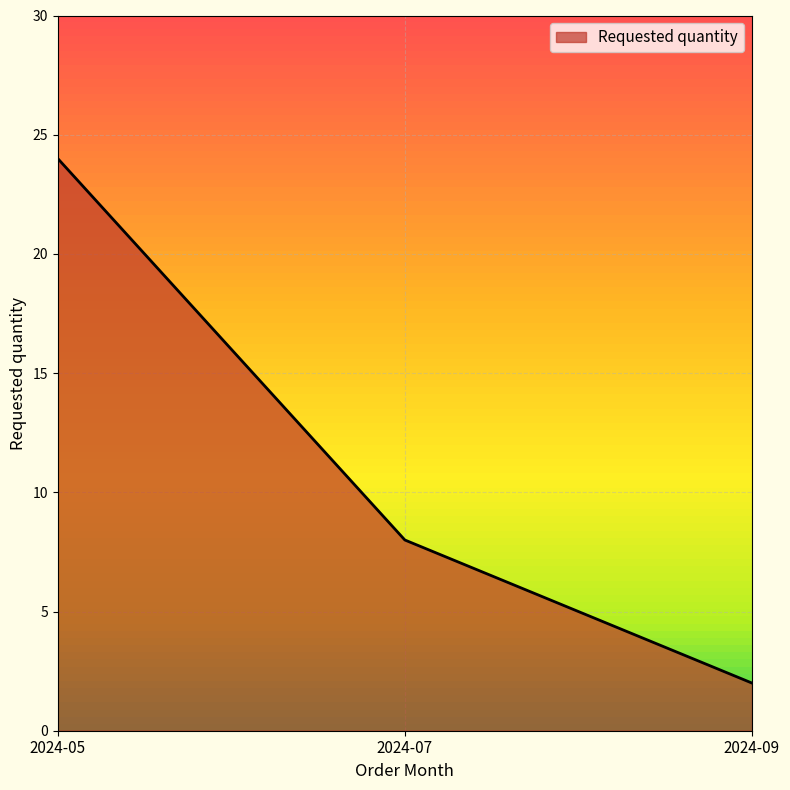

Count the number of categories in the chart.

3